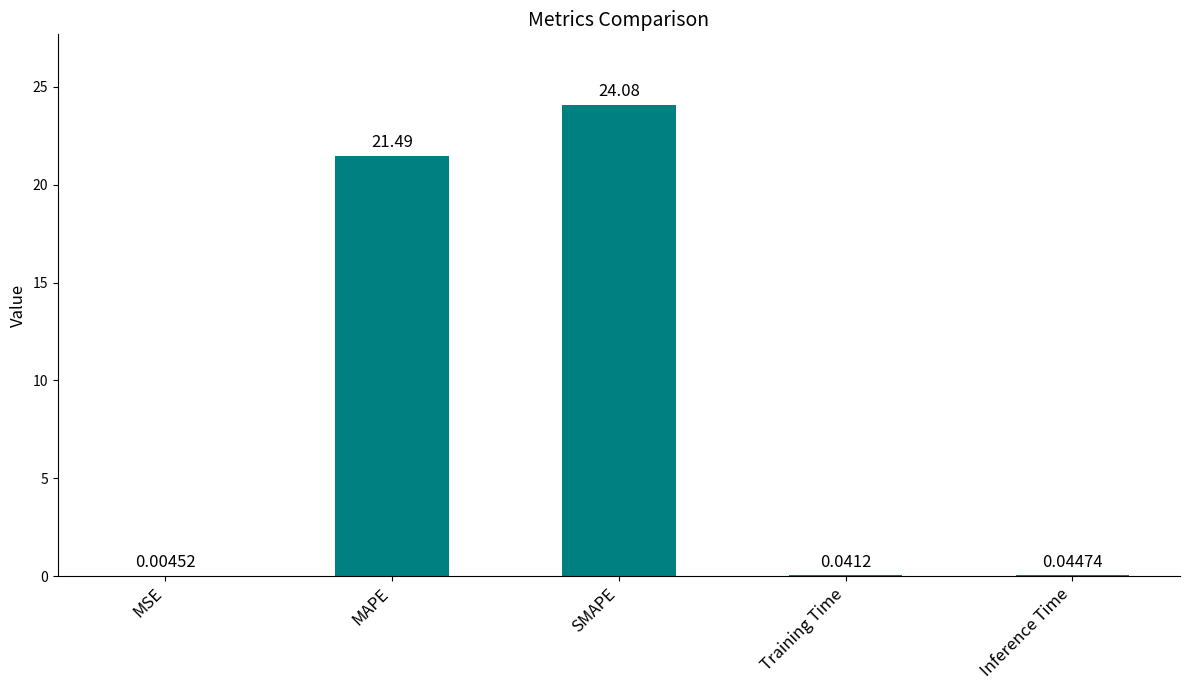

Are the bars horizontal?

No